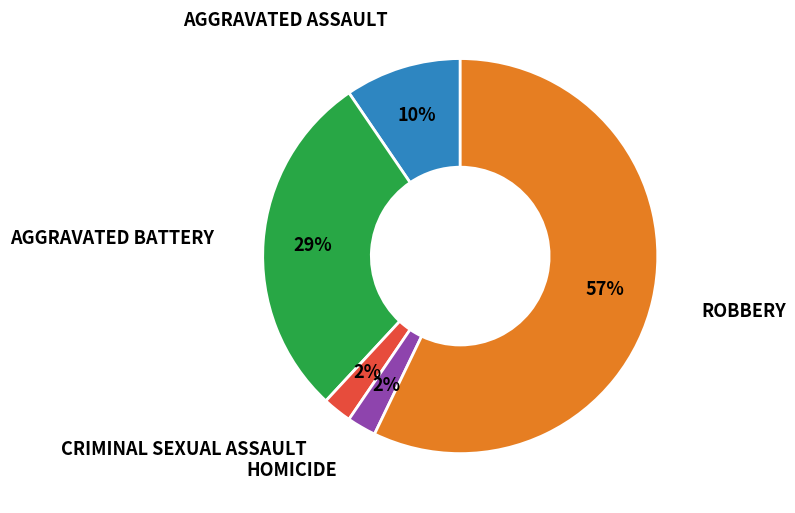

How many segments does this pie chart have?

5